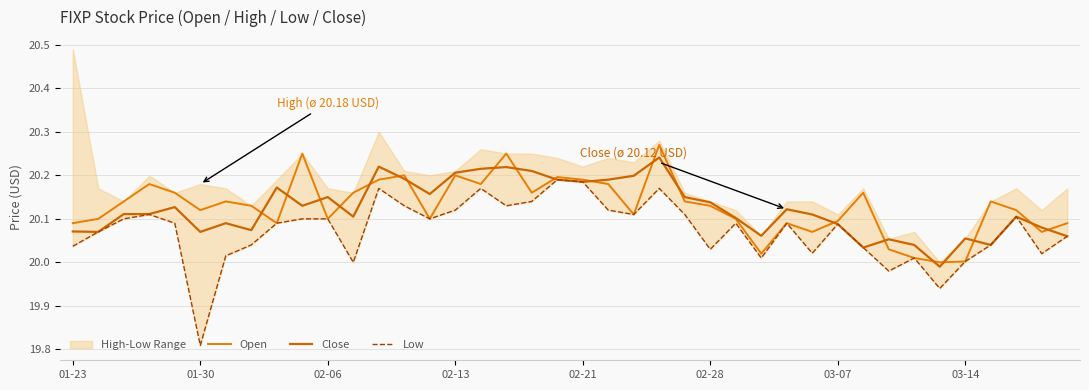

The value of Low at 28 is 34.3. True or false?

False